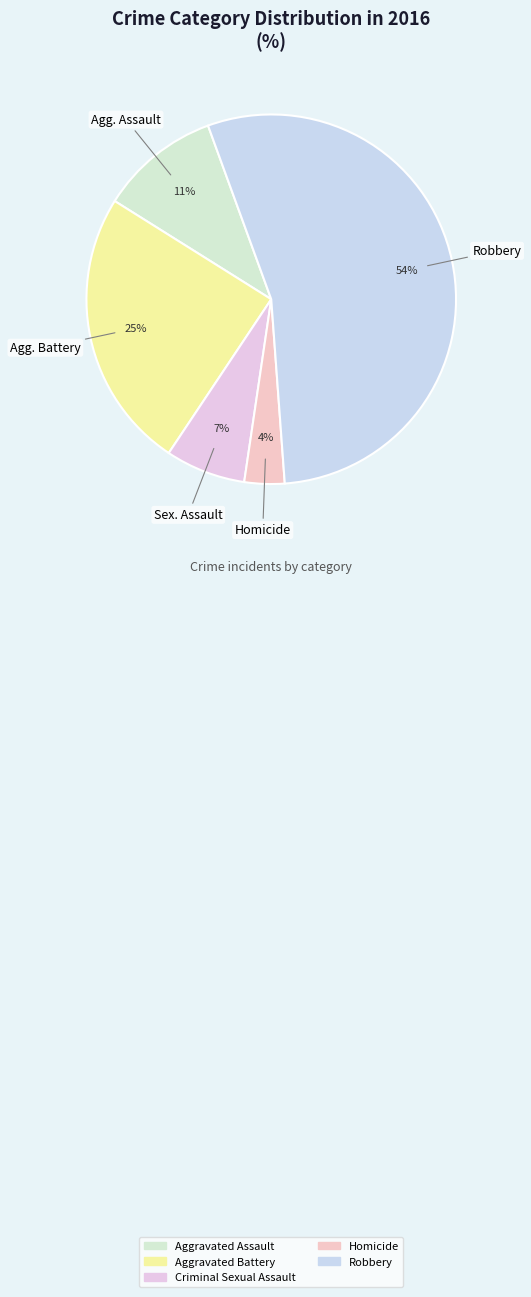

How many slices are in this pie chart?

5